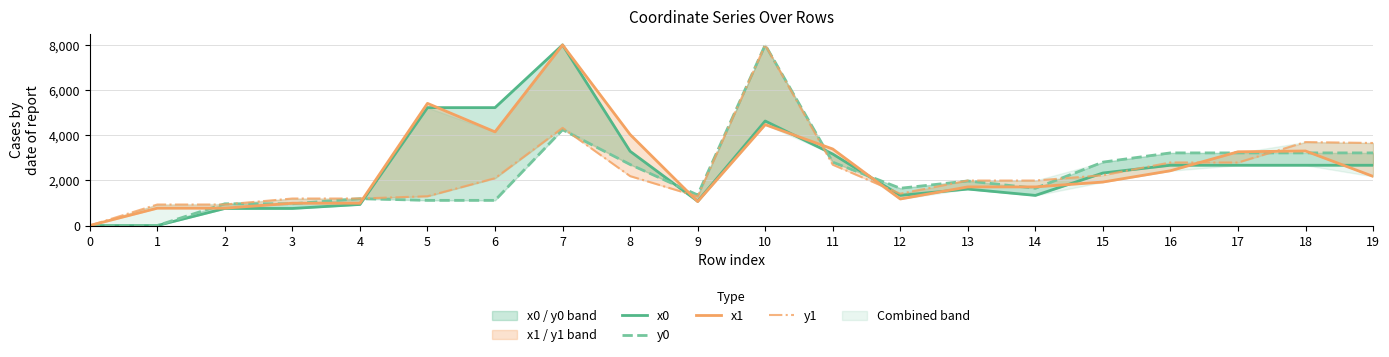

What is the difference between the maximum and minimum values in the x1 series?

8000.0